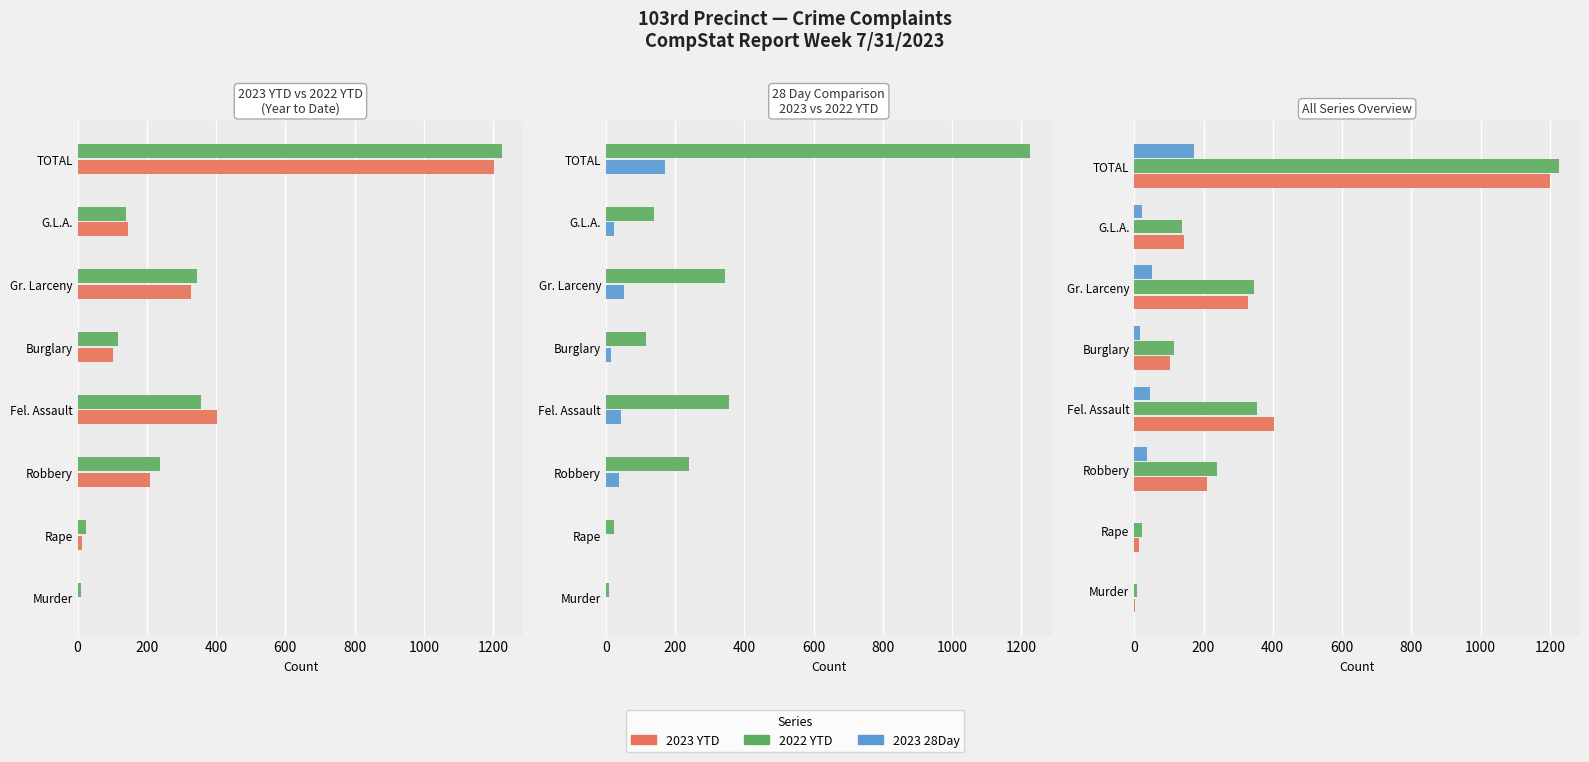

What are all the series names shown in the legend?

2023 YTD, 2022 YTD, 2023 28Day